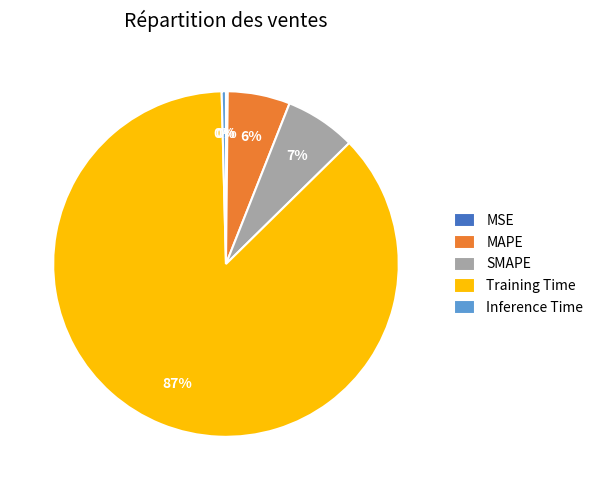

Which slice is the largest?

Training Time